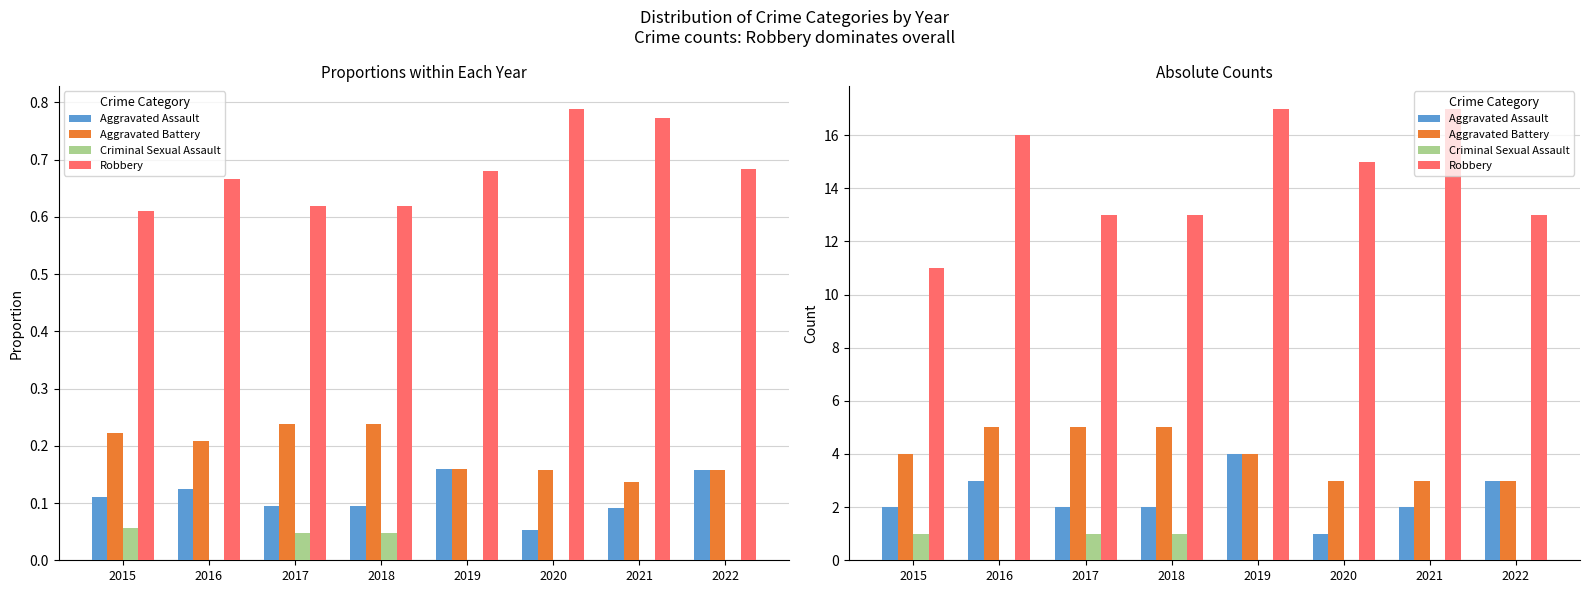

What is the value of the Robbery bar at the 7th from the left?

17